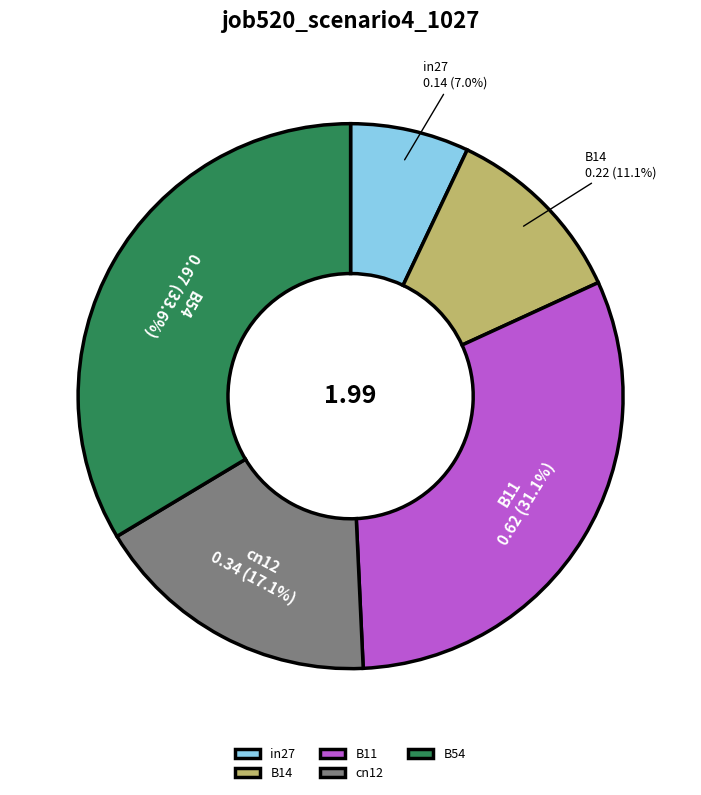

Rank the categories by value from lowest to highest.

in27, B14, cn12, B11, B54